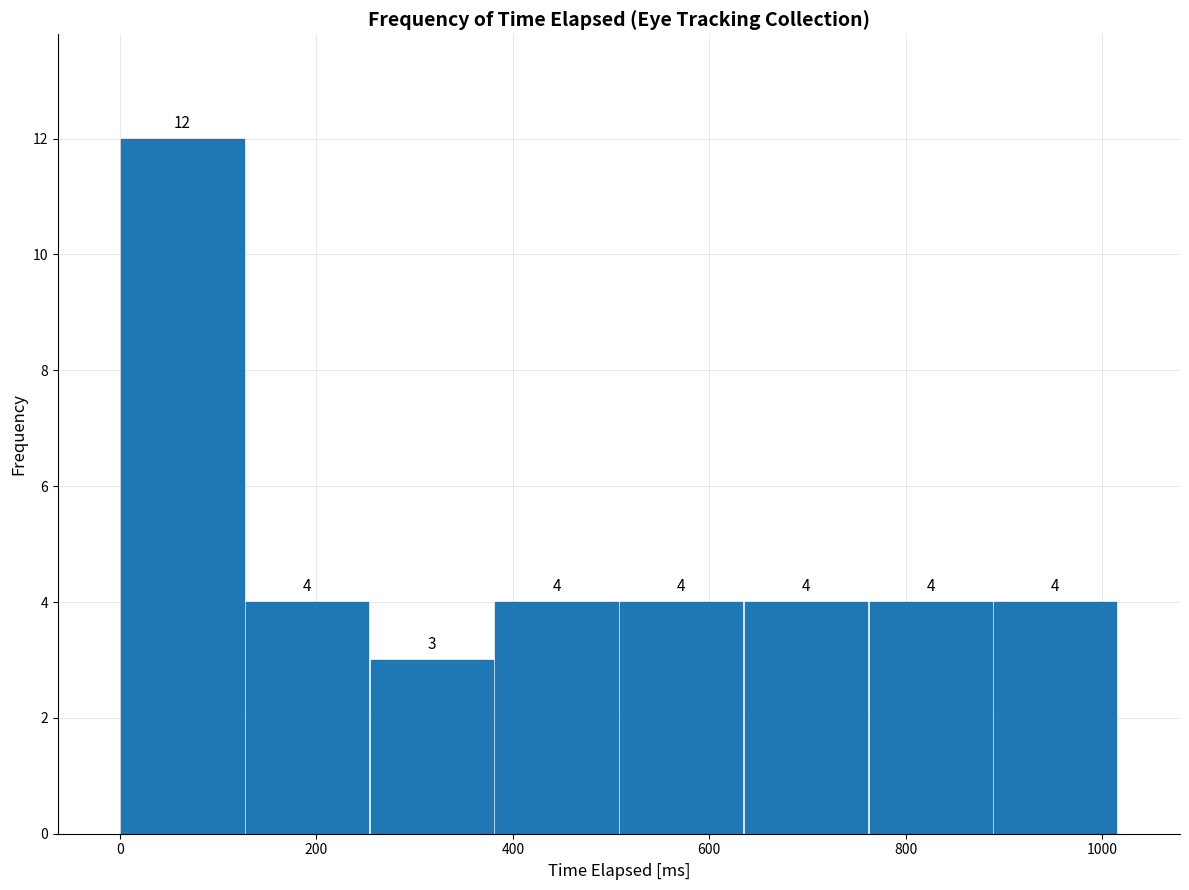

How tall is the bar that spans 640 to 760 on the x-axis? The bar edges are not printed on the chart, so give them approximately, as read against the axis.

4